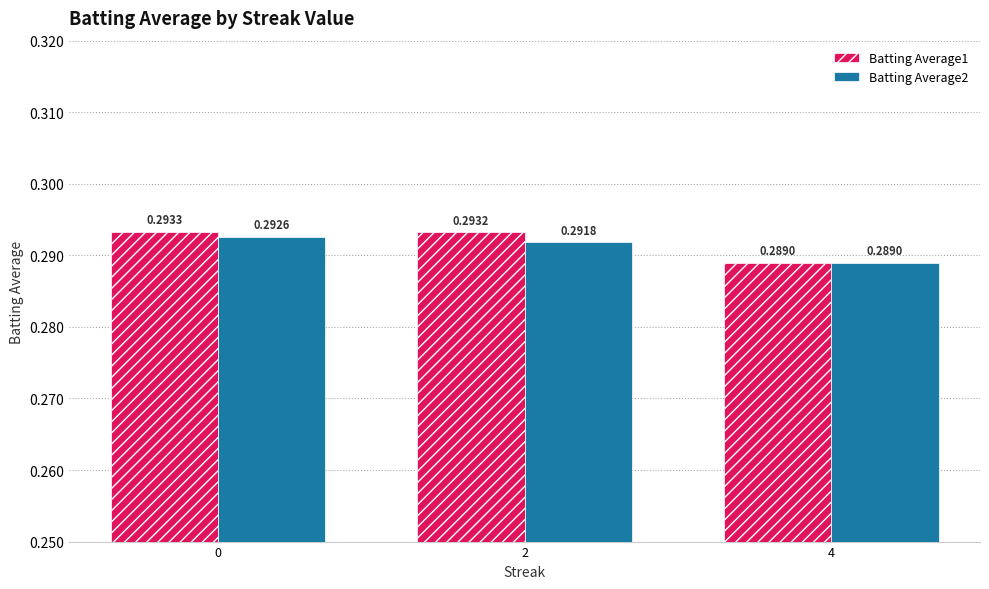

How many bars are there in each group?

2